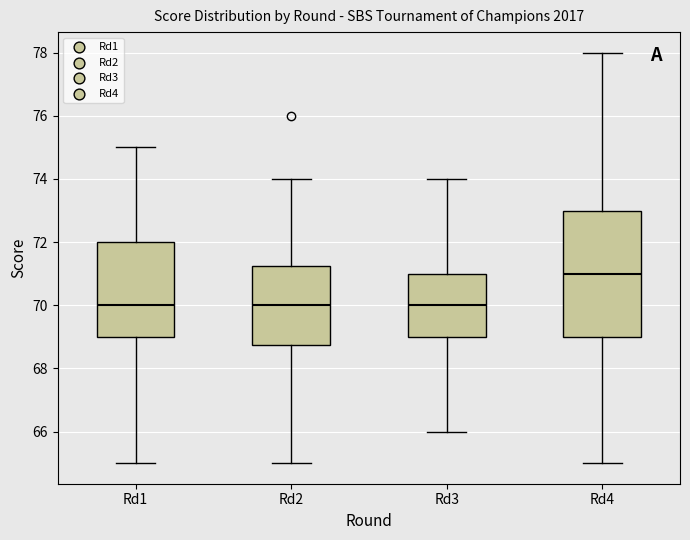

Which box's median line is the highest?

Rd4